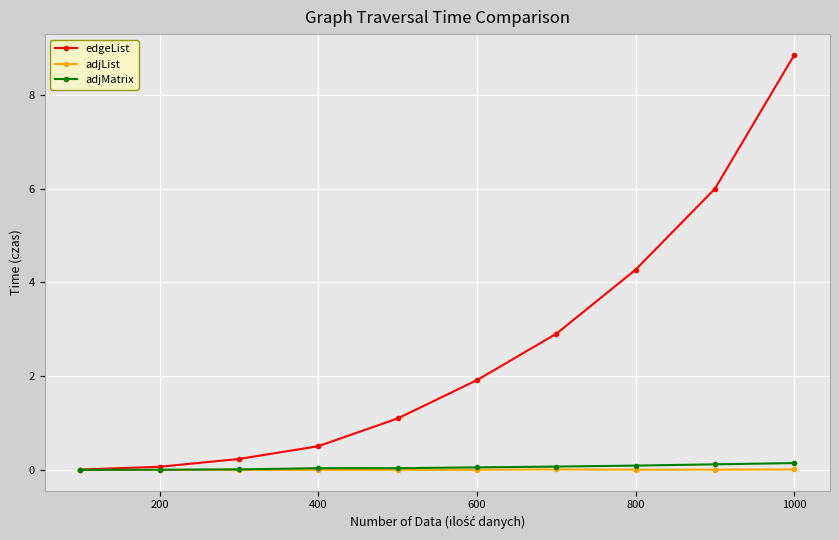

Which series has the widest spread of values?

edgeList